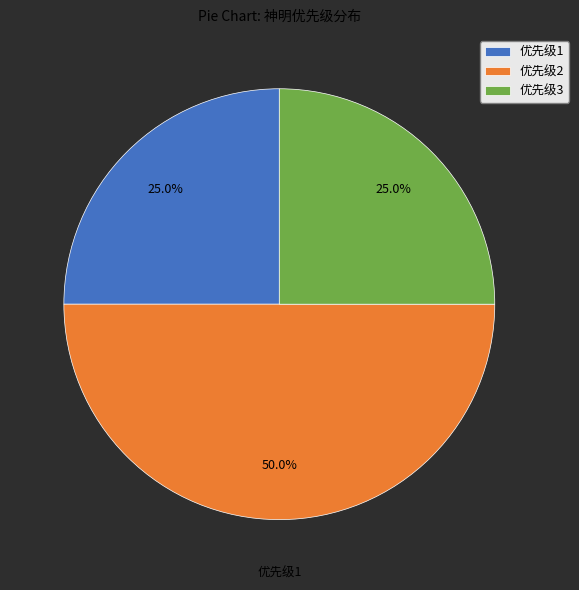

Which category has the biggest portion of the pie?

优先级2